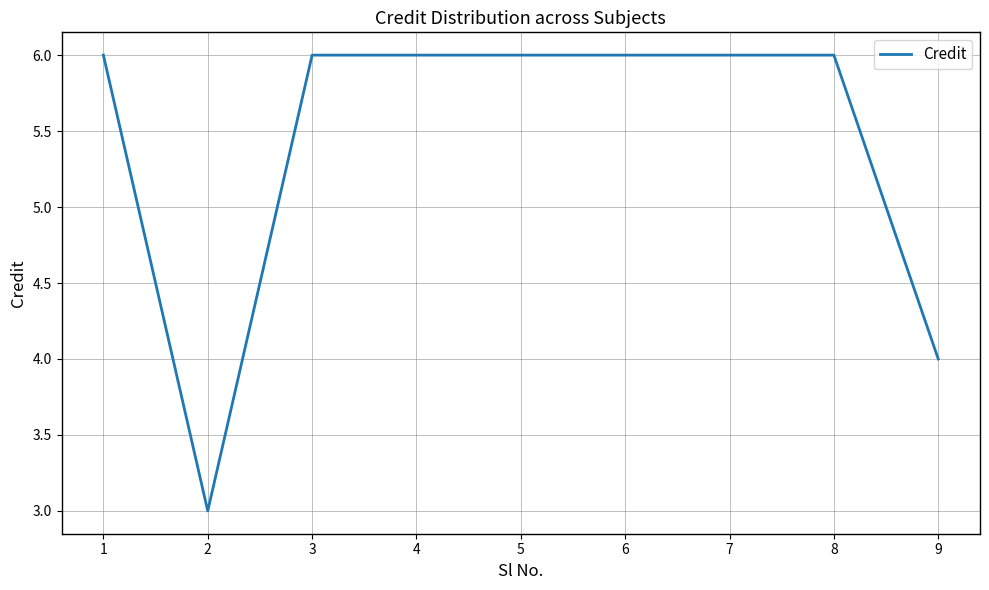

What is the maximum value shown in the chart?

6